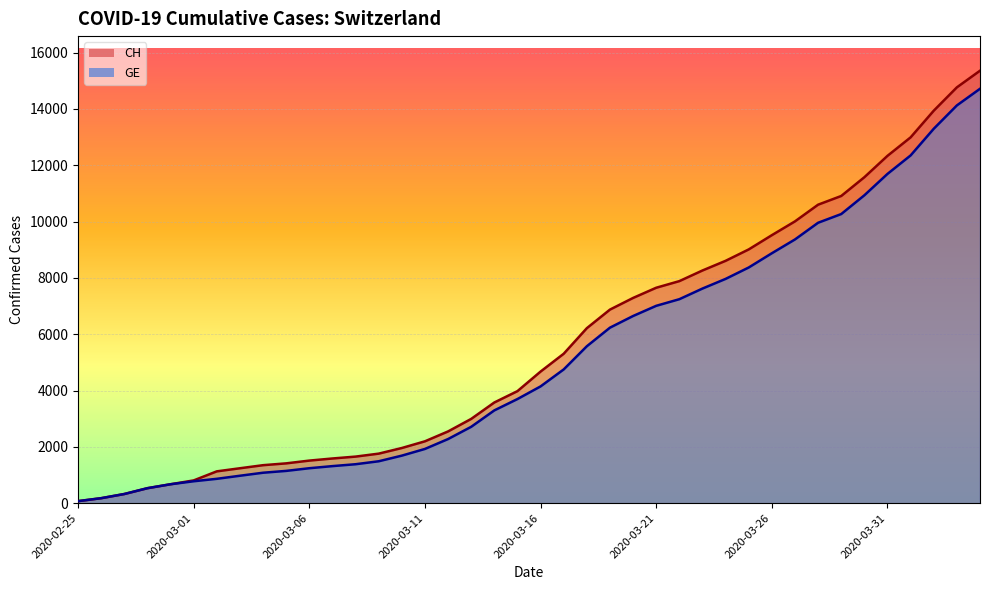

True or false: GE has a value of 325 at 2020-02-27.

True